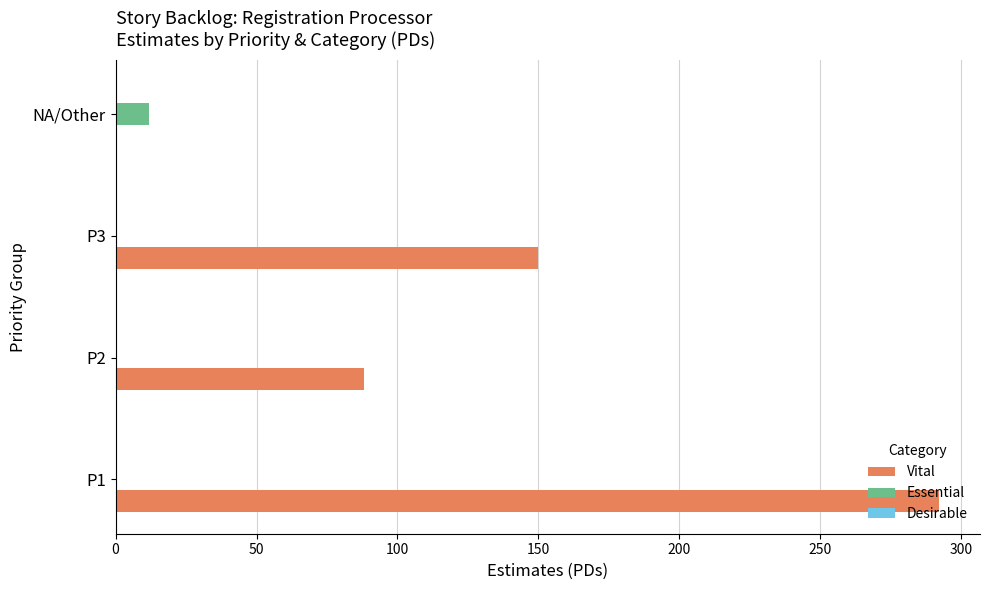

Which series has the largest total across all categories?

Vital